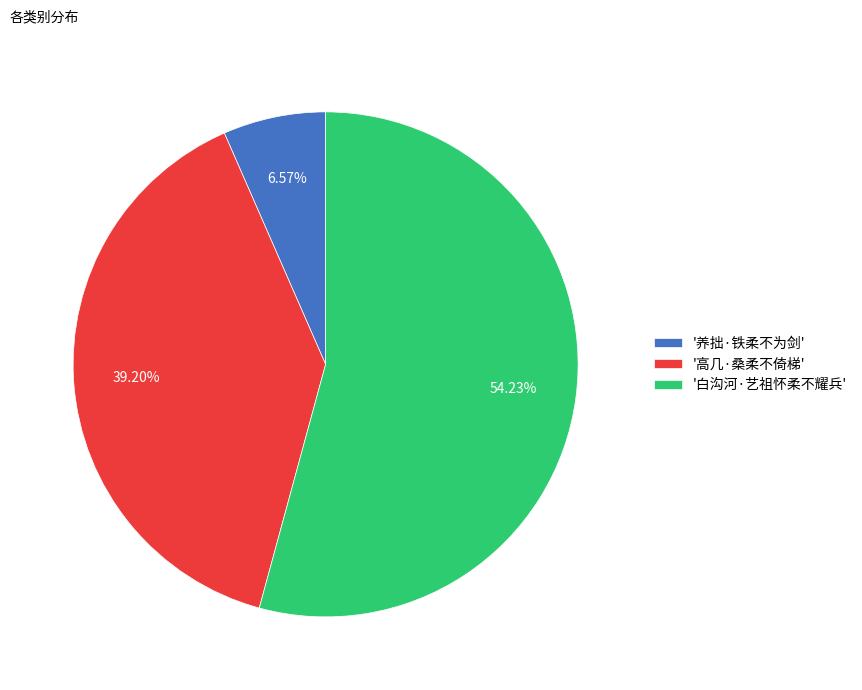

Count the number of slices in the pie.

3